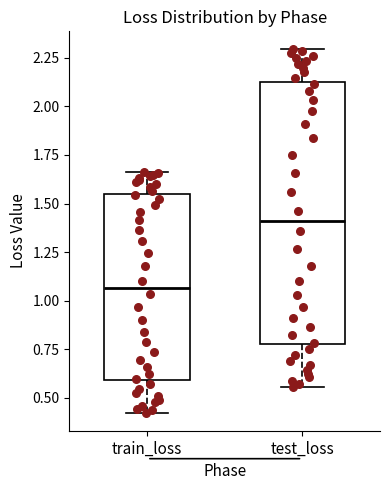

Where does the lower whisker of the box for test_loss end on the y-axis? The values are not printed on the chart, so give them approximately, as read against the axis.

0.55